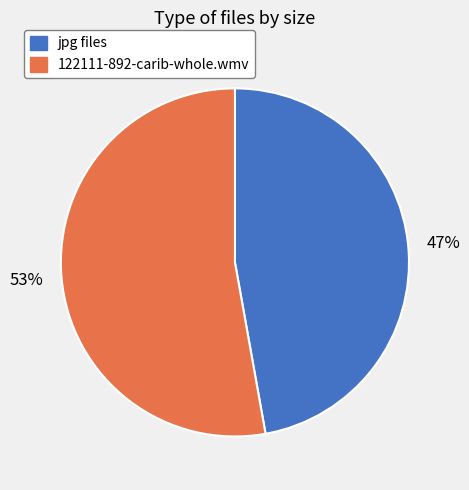

How many slices are in this pie chart?

2